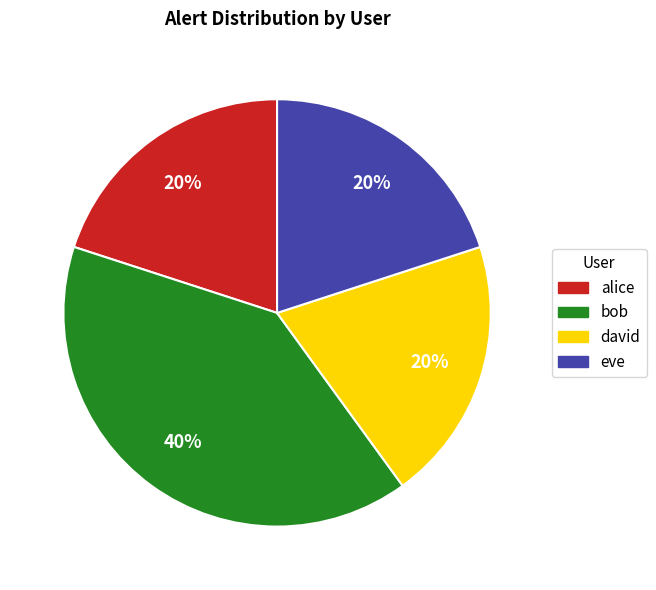

Count the number of slices in the pie.

4